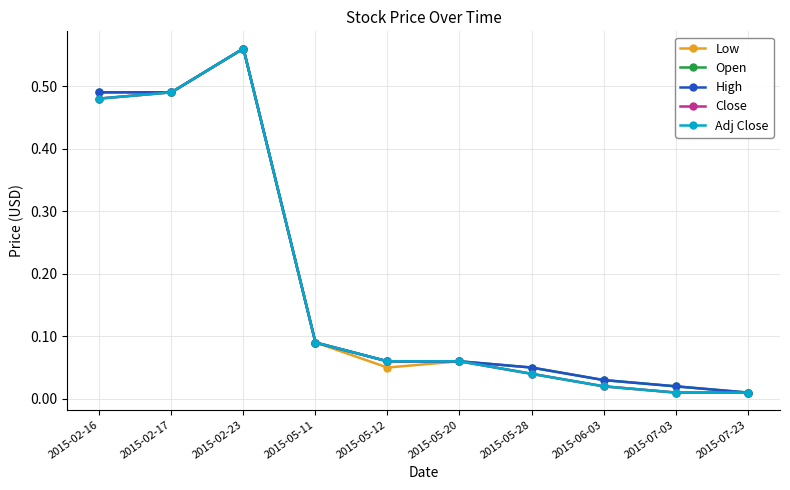

Does the chart have visible grid lines?

Yes